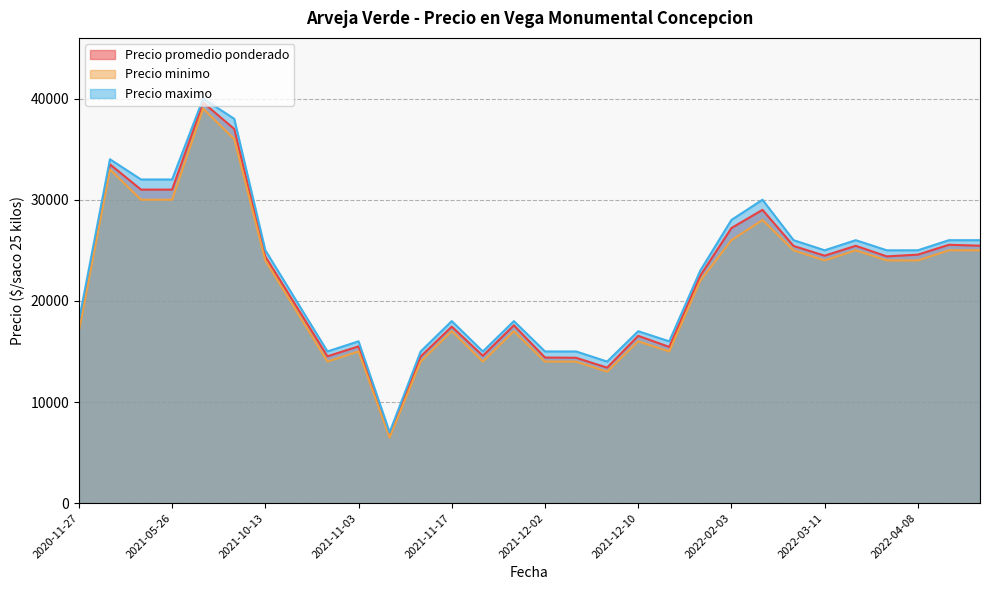

True or false: Precio maximo and Precio promedio ponderado cross at least once.

False